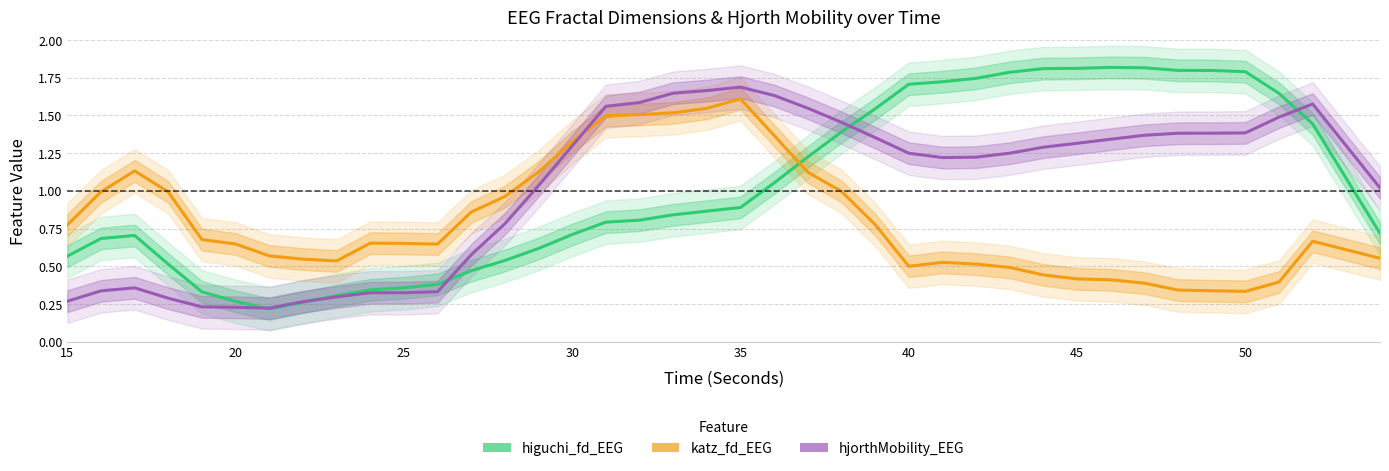

How many lines are shown in the chart?

3